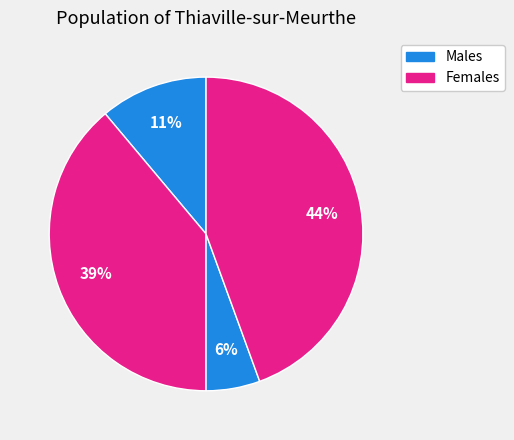

How many slices are in this pie chart?

4